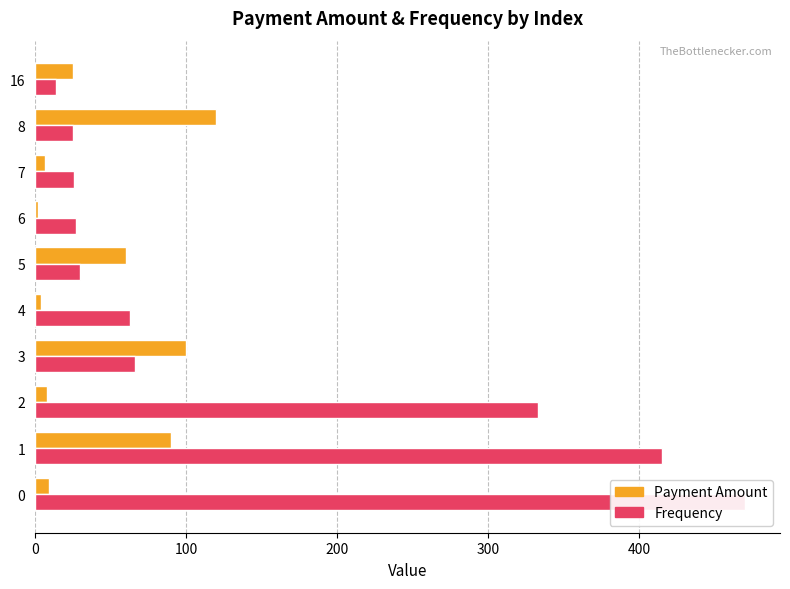

Which series changed the most between 1 and 5?

Frequency